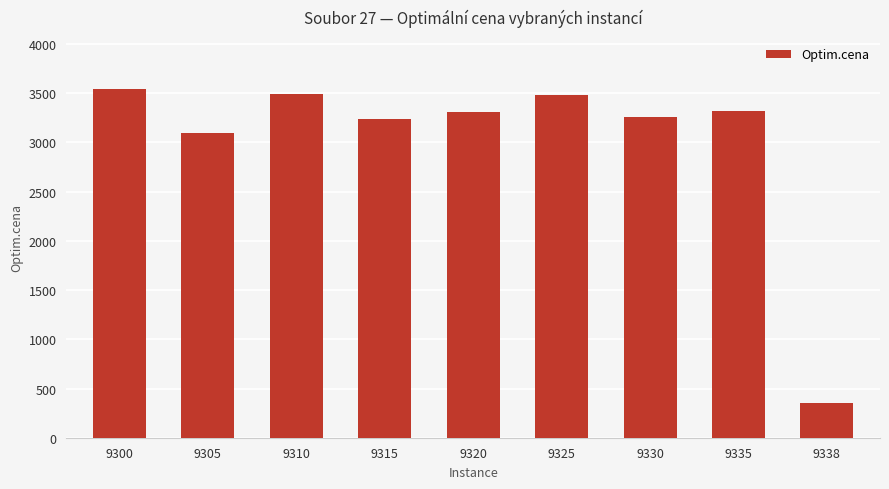

The chart shows a value of 3240 at 9315. True or false?

True